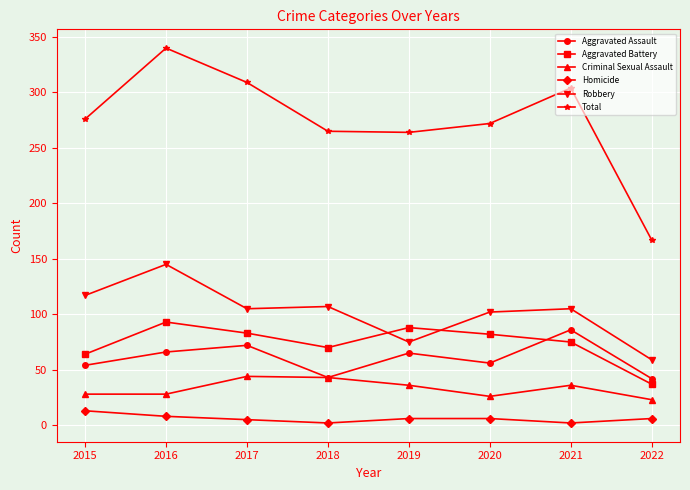

At which label does Homicide reach its peak?

2015